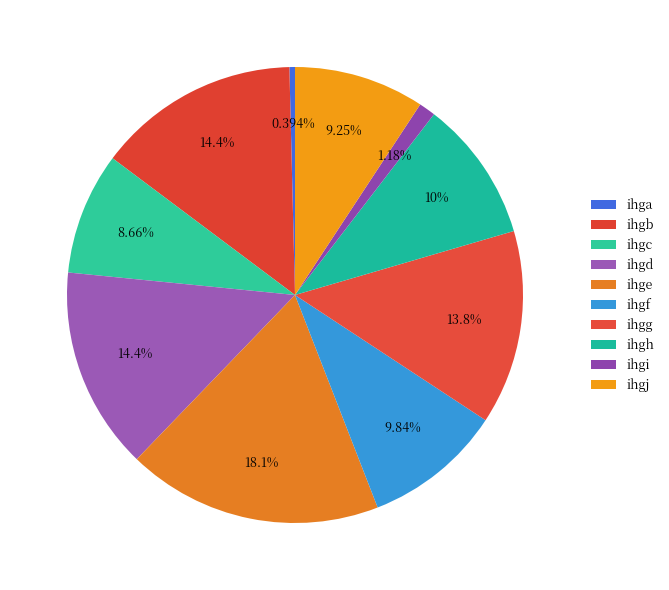

What percentage is the ihgi slice, to the nearest percent?

1%